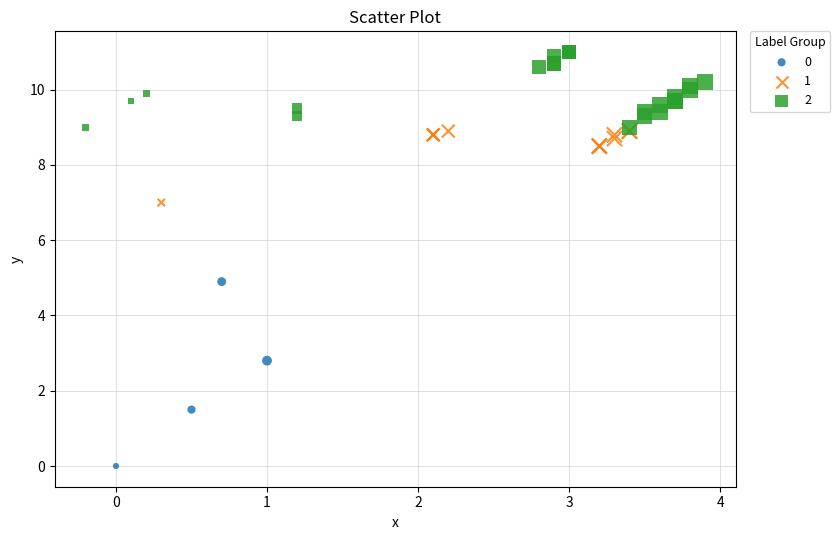

What are all the series names shown in the legend?

0, 1, 2